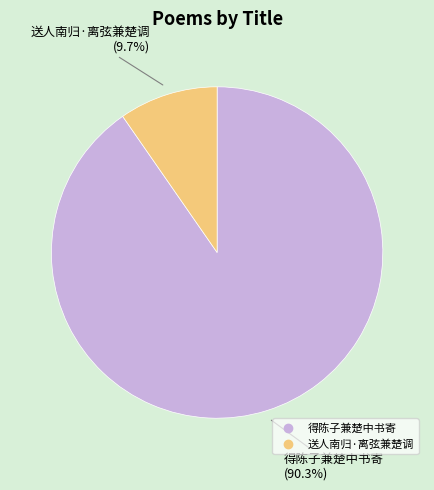

Which slice is the smallest?

送人南归·离弦兼楚调